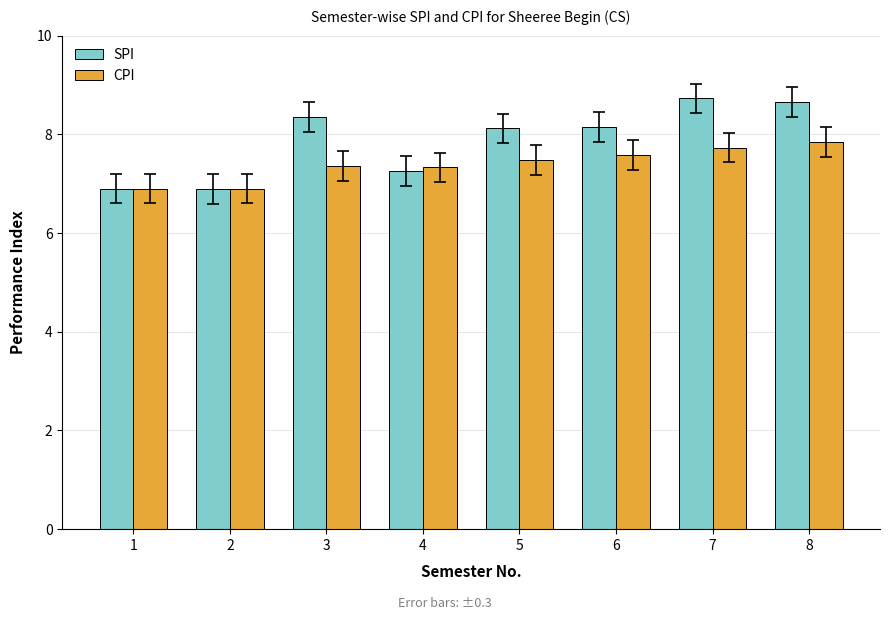

What is the difference between the second highest and minimum values in the SPI series?

1.8